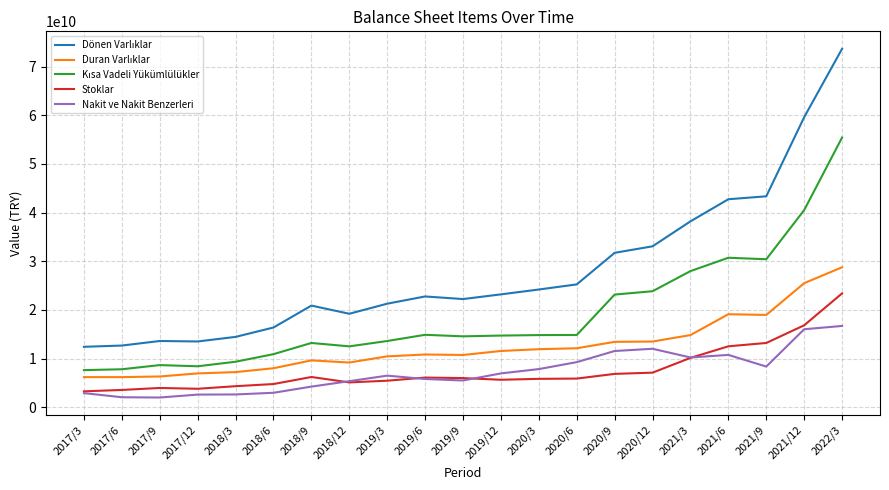

Where is Nakit ve Nakit Benzerleri nearest to the value 9338665500?

2020/6